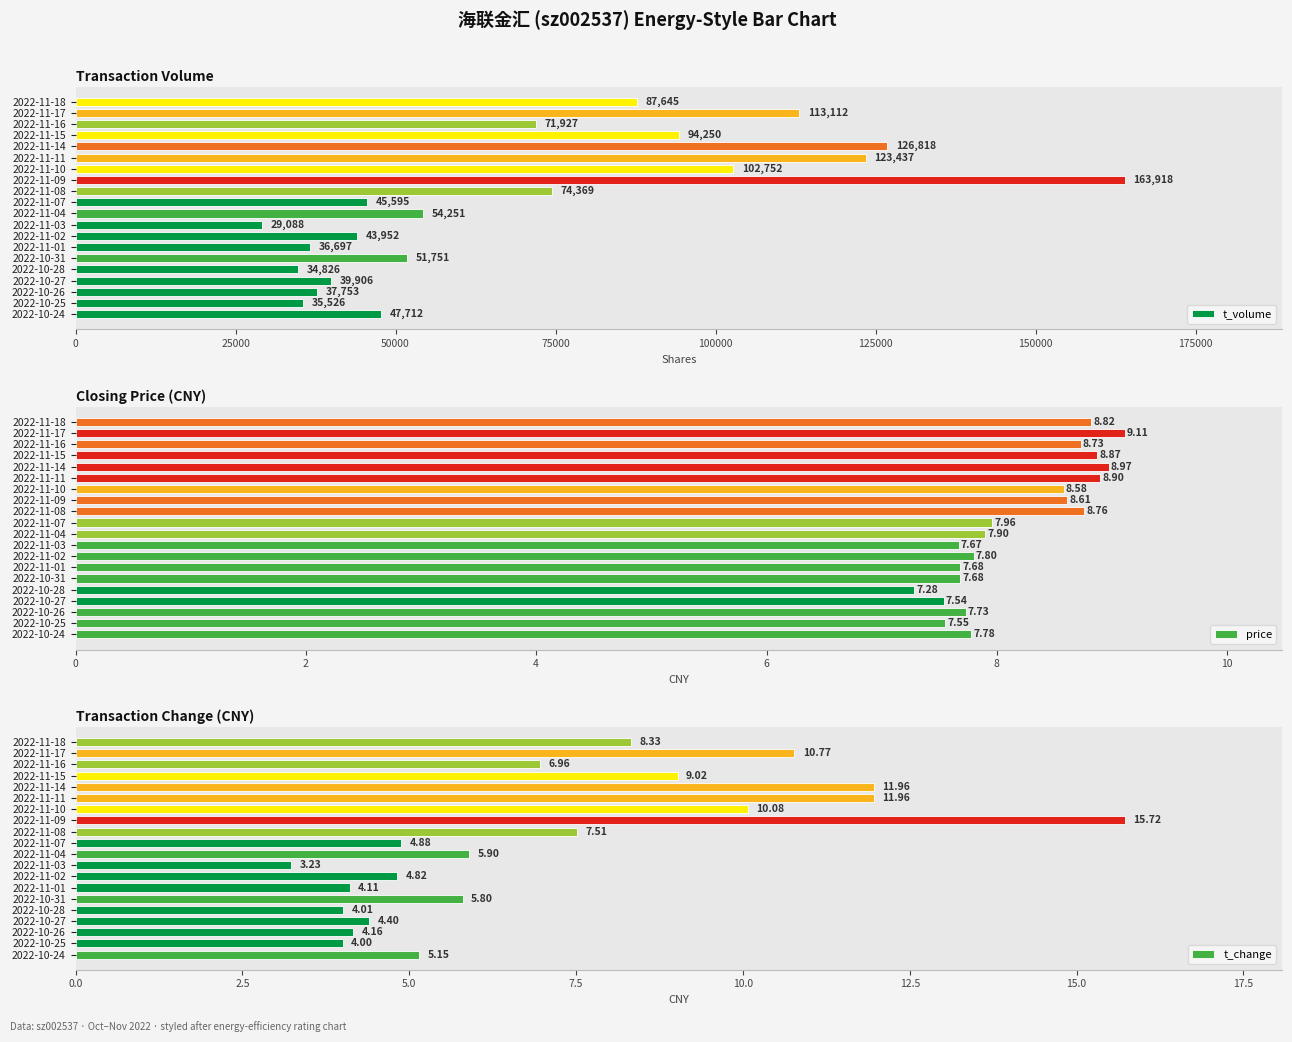

Reading left to right, what are all the values shown in this chart?

t_volume: 47712.0	35526.0	37753.0	39906.0	34826.0	51751.0	36697.0	43952.0	29088.0	54251.0	45595.0	74369.0	163918.0	102752.0	123437.0	126818.0	94250.0	71927.0	113112.0	87645.0
price: 7.8	7.5	7.7	7.5	7.3	7.7	7.7	7.8	7.7	7.9	8.0	8.8	8.6	8.6	8.9	9.0	8.9	8.7	9.1	8.8
t_change: 5.2	4.0	4.2	4.4	4.0	5.8	4.1	4.8	3.2	5.9	4.9	7.5	15.7	10.1	12.0	12.0	9.0	7.0	10.8	8.3